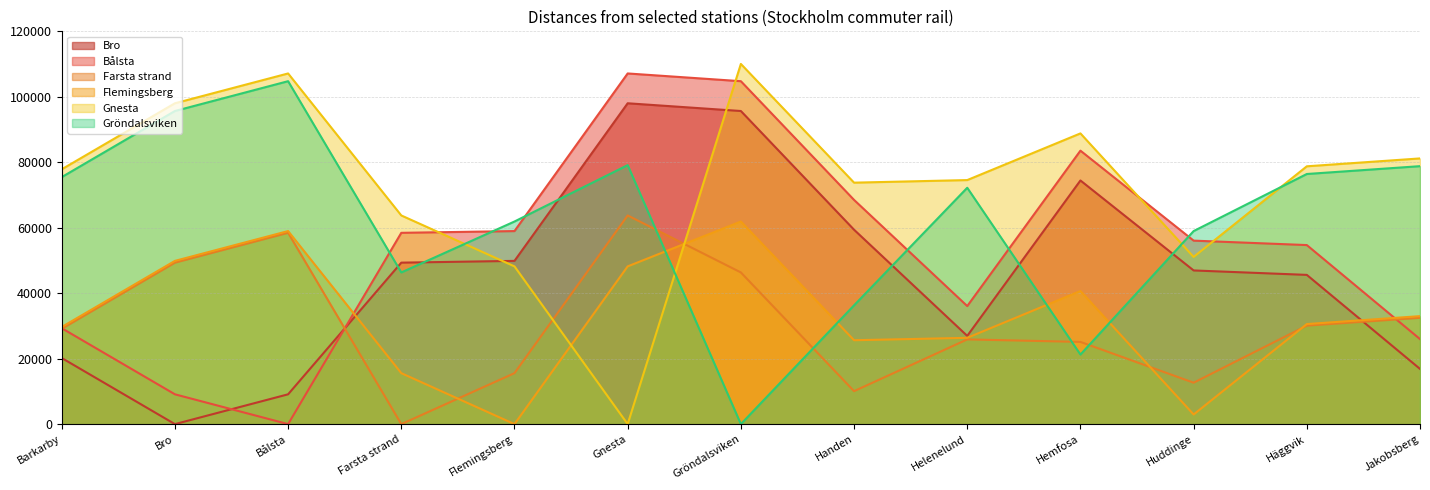

True or false: Farsta strand has a value of 5598 at Handen.

False